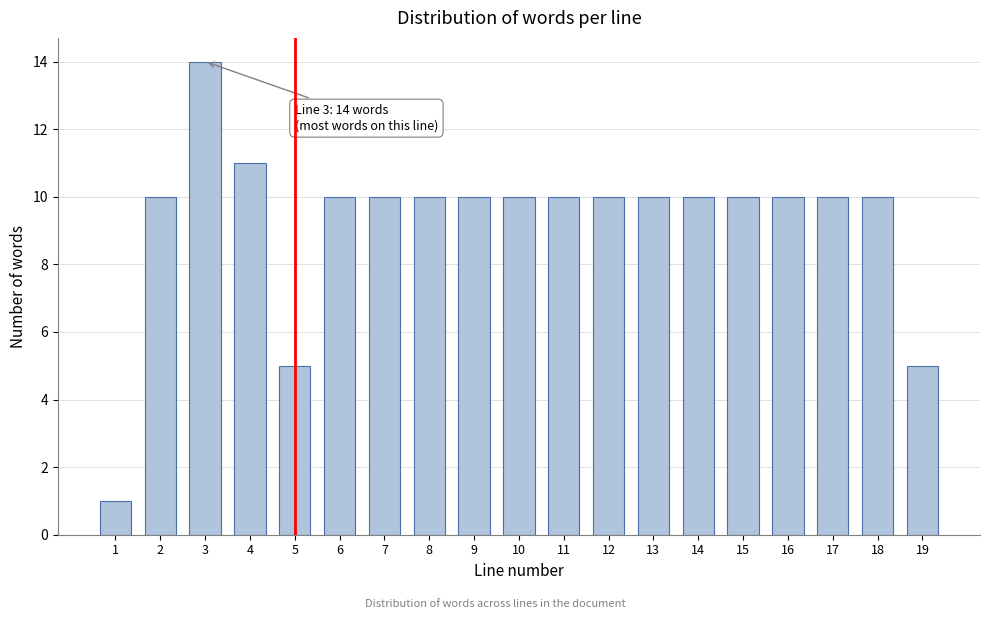

Reading left to right, extract all data points from this chart.

1	10	14	11	5	10	10	10	10	10	10	10	10	10	10	10	10	10	5